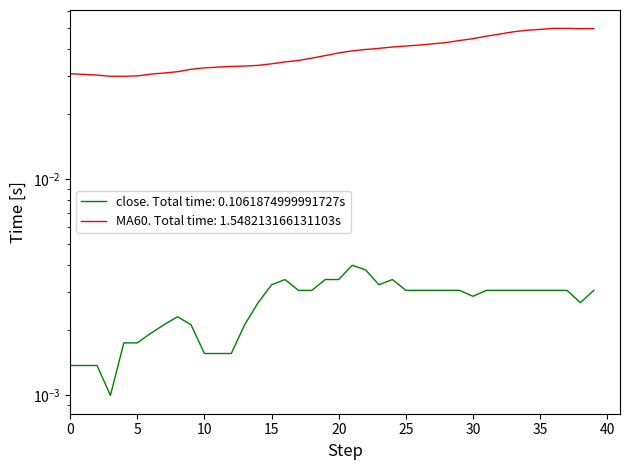

What are all the series names shown in the legend?

close, MA60